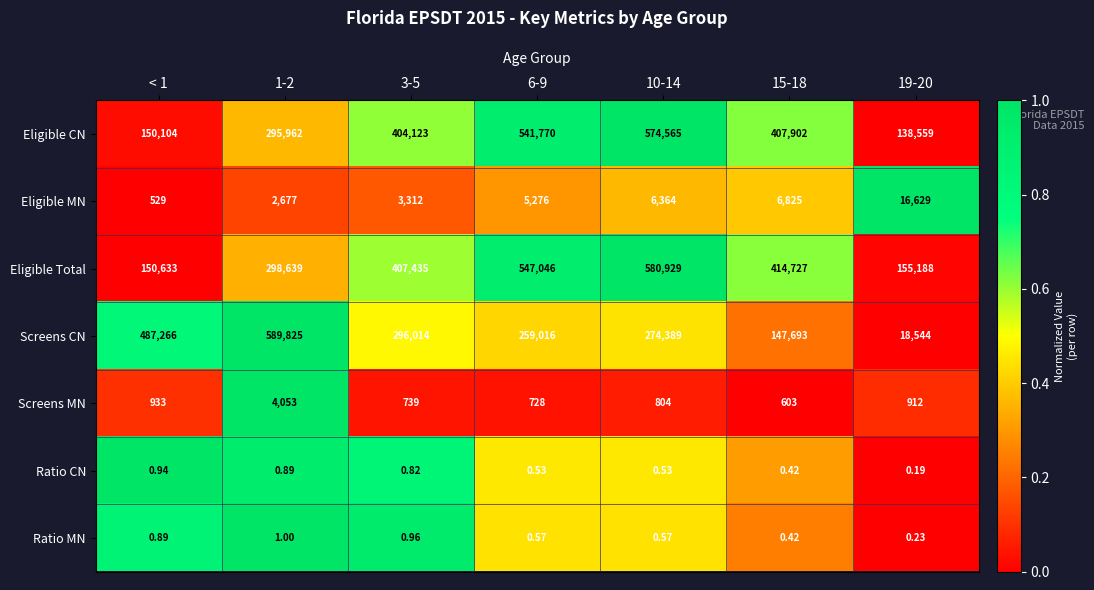

Which series has the largest total across all categories?

Eligible Total